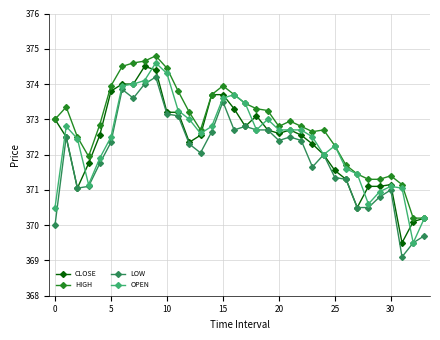

True or false: LOW and HIGH cross at least once.

False